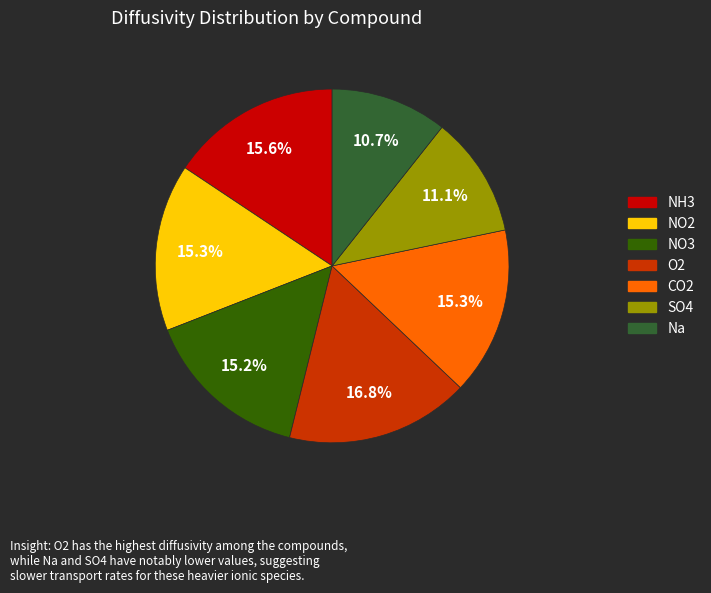

To the nearest percent, what is the difference between the Na and CO2 slice percentages?

5%